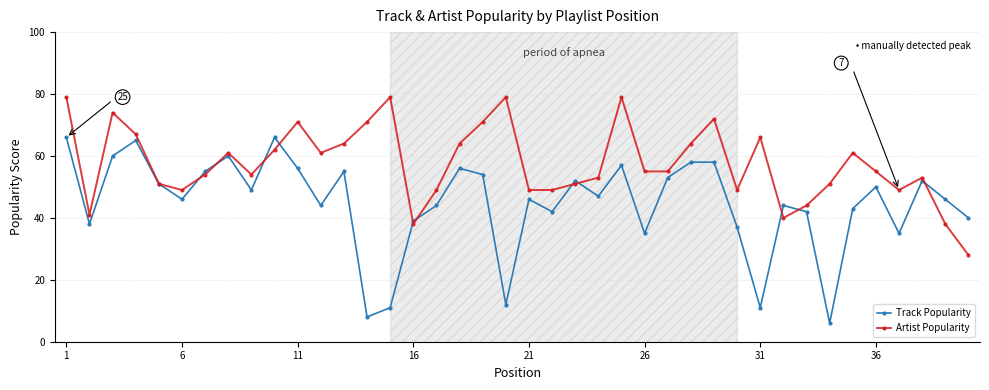

At how many categories does at least one series exceed 27?

40